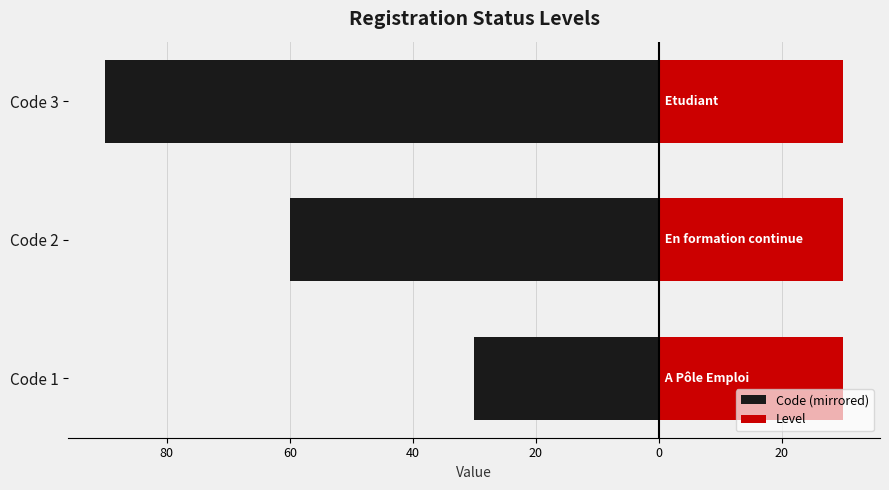

Read the Code (mirrored) value at Code 3, to the nearest 10.

-90